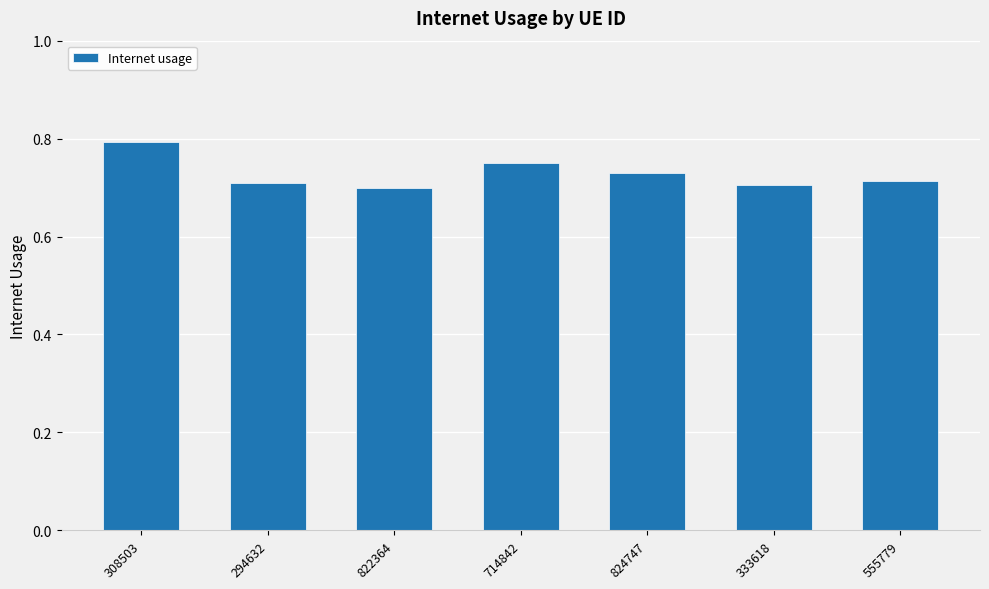

What is the label of the 6th bar from the left?

333618